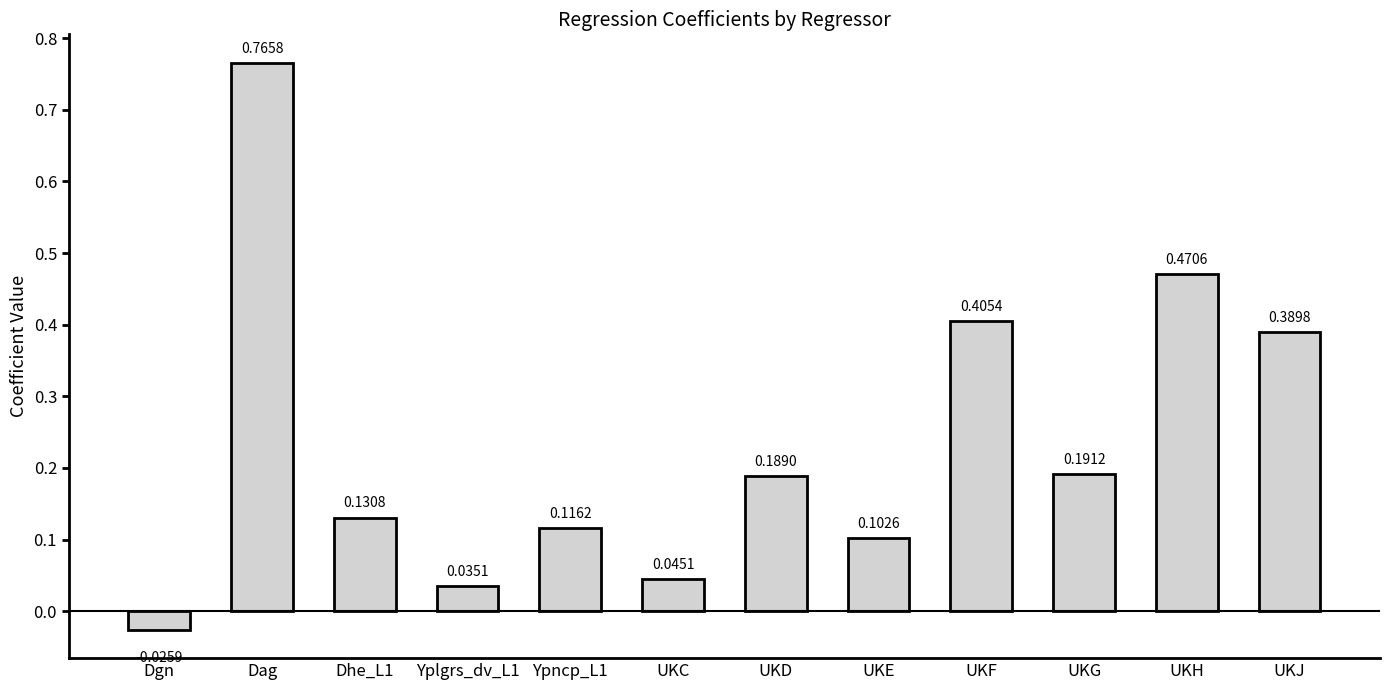

Between UKD and UKE, which is larger?

UKD